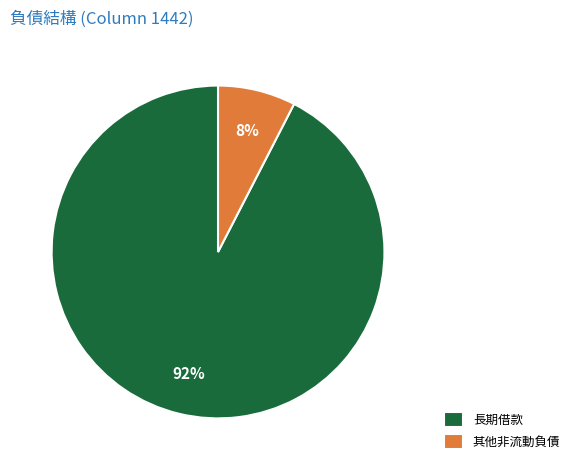

How many segments does this pie chart have?

2